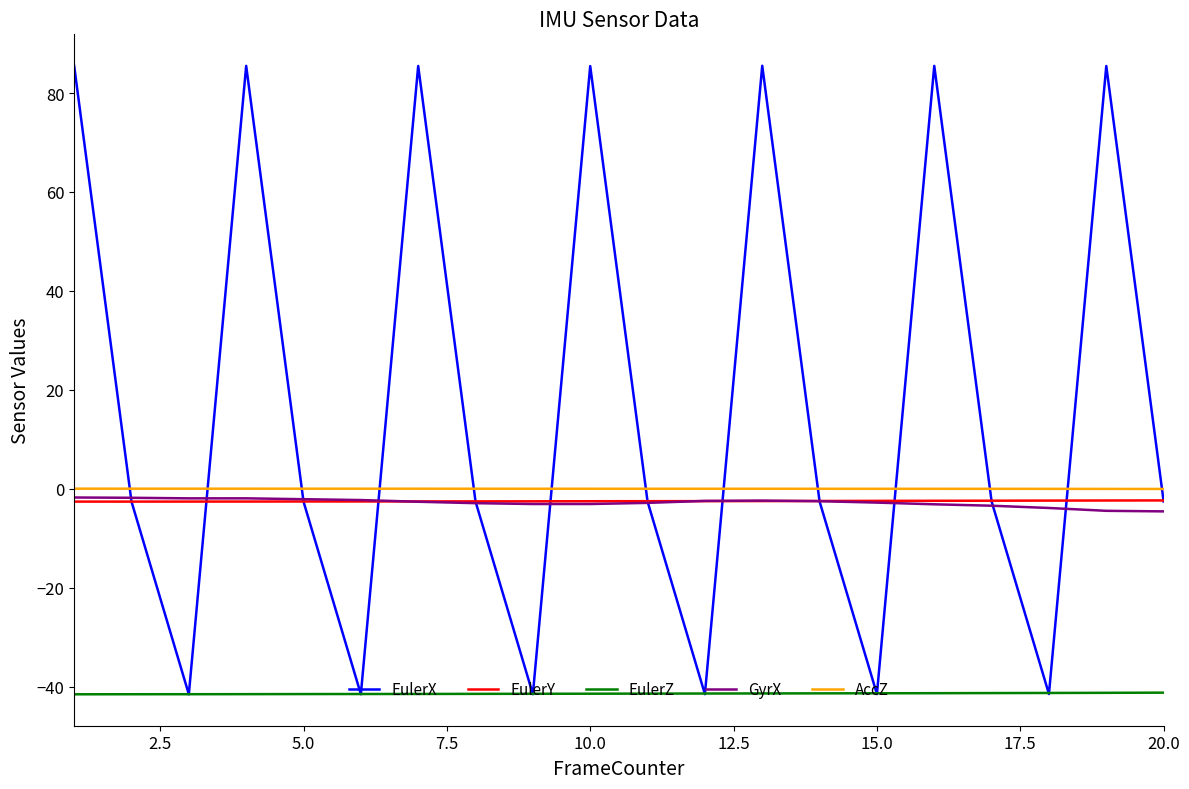

What is the smallest value displayed?

-41.6